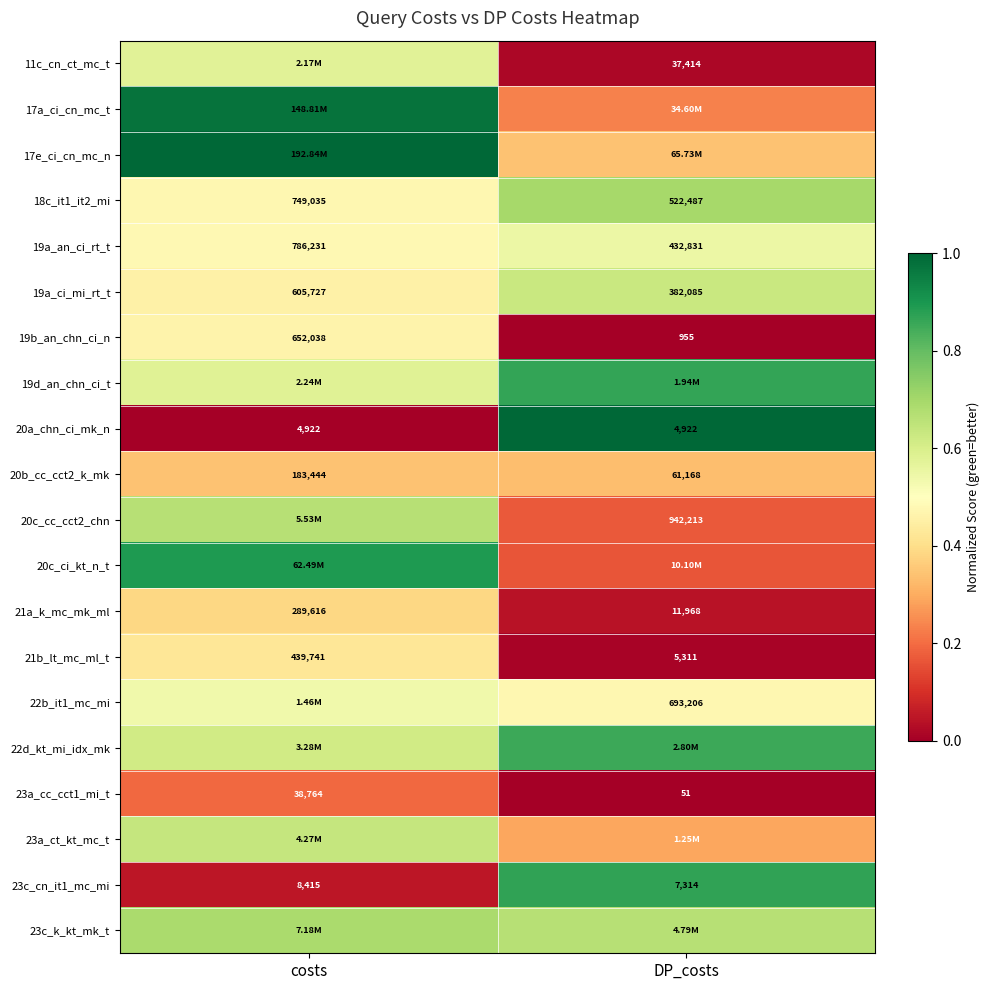

Rank the categories by 19a_an_ci_rt_t value from lowest to highest.

DP_costs, costs